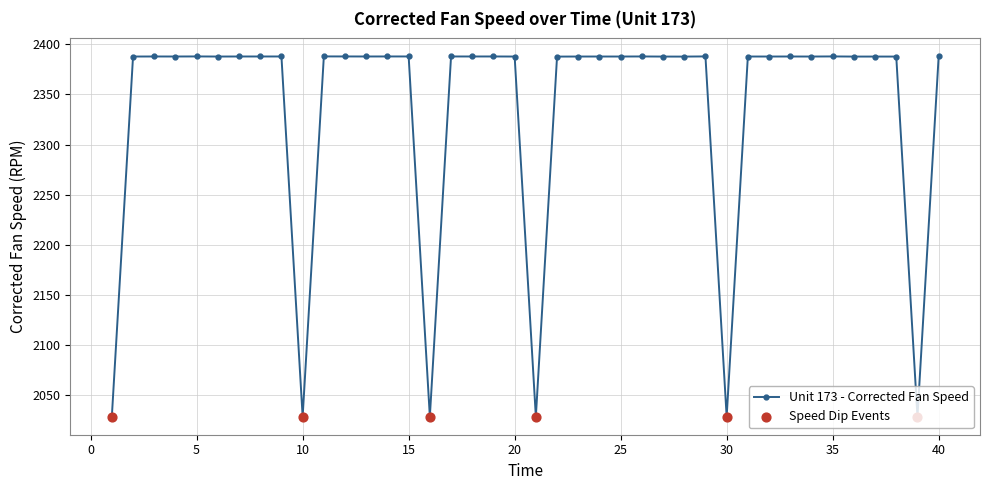

What is the minimum value shown in the chart?

2028.1